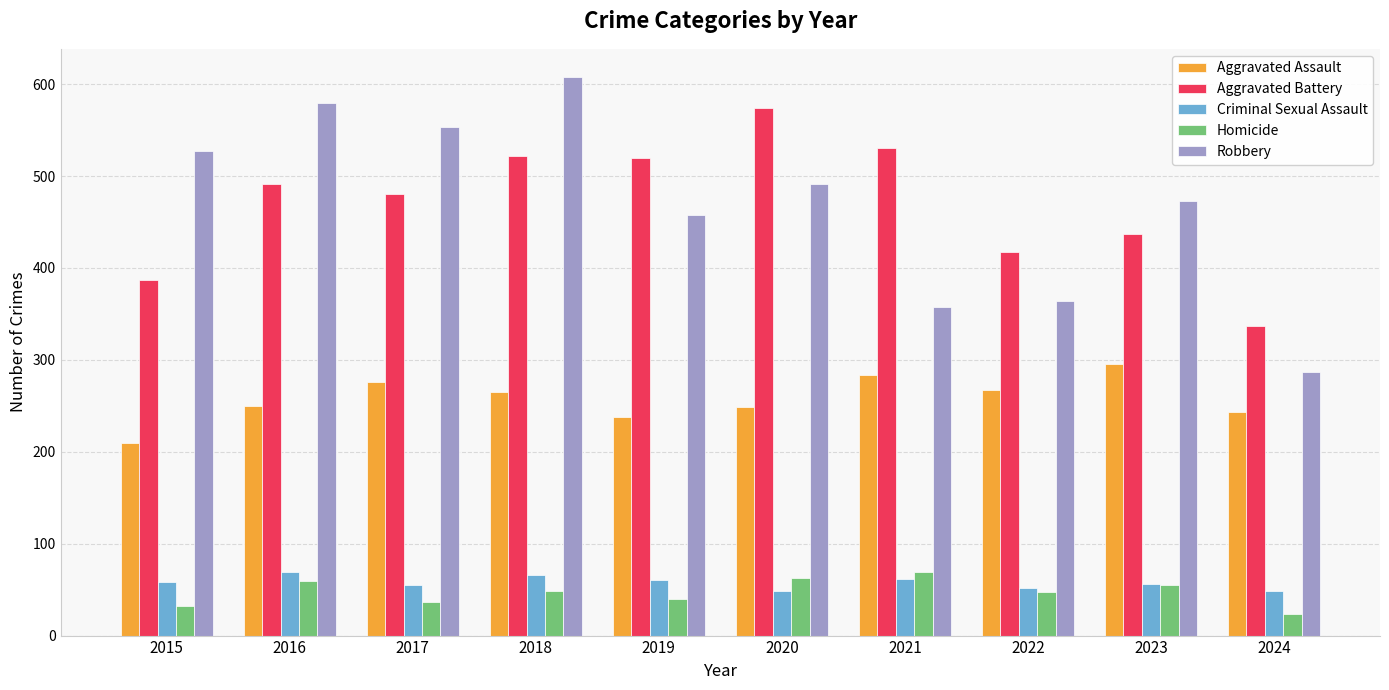

How many series are shown in this chart?

5